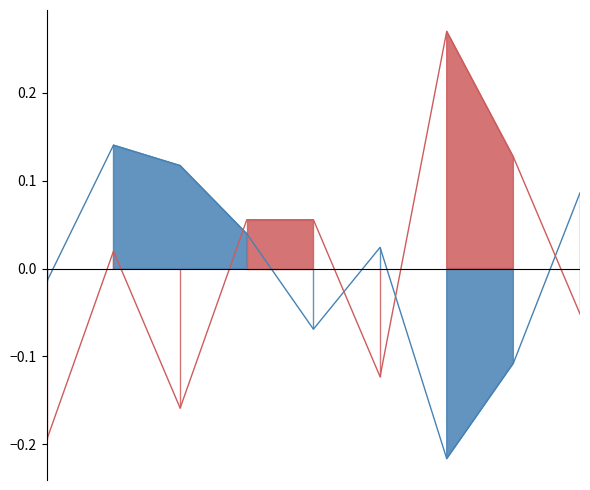

Reading right to left, extract all data points from this chart.

Aggravated Assault: 2023=-0.1	2022=0.1	2021=0.3	2020=-0.1	2019=0.1	2018=0.1	2017=-0.2	2016=0.0	2015=-0.2
Theft: 2023=0.1	2022=-0.1	2021=-0.2	2020=0.0	2019=-0.1	2018=0.0	2017=0.1	2016=0.1	2015=-0.0